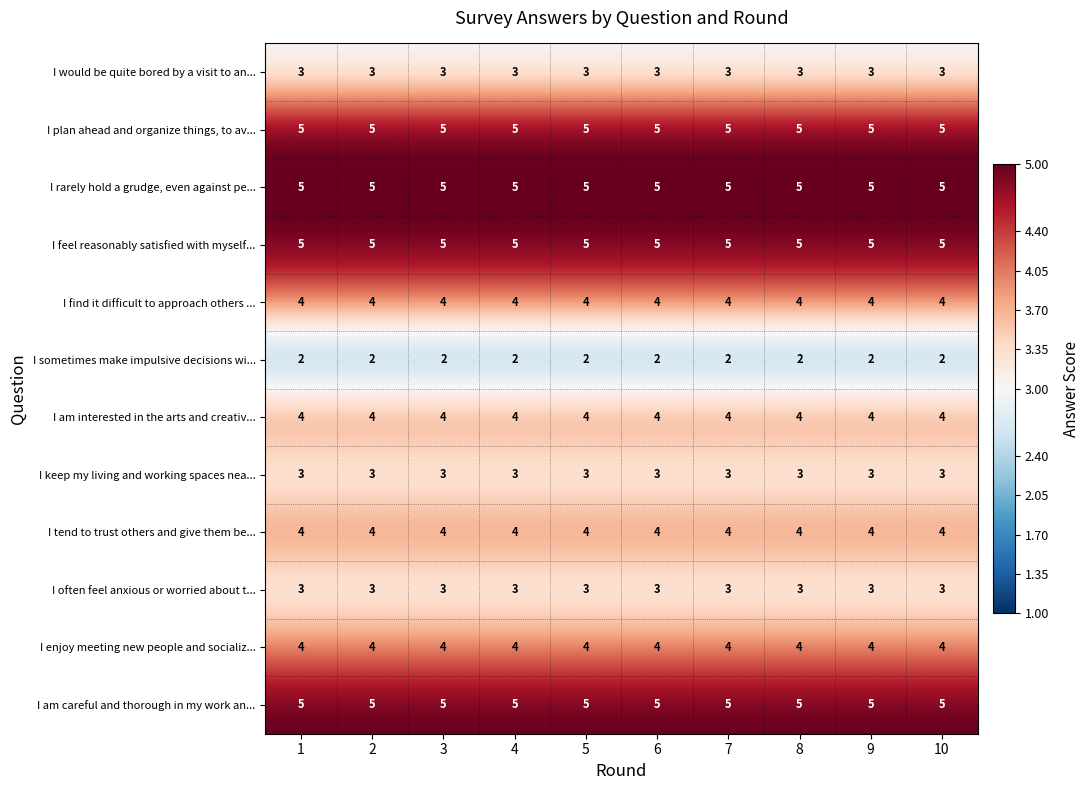

What is the total value across all series at 8?

47